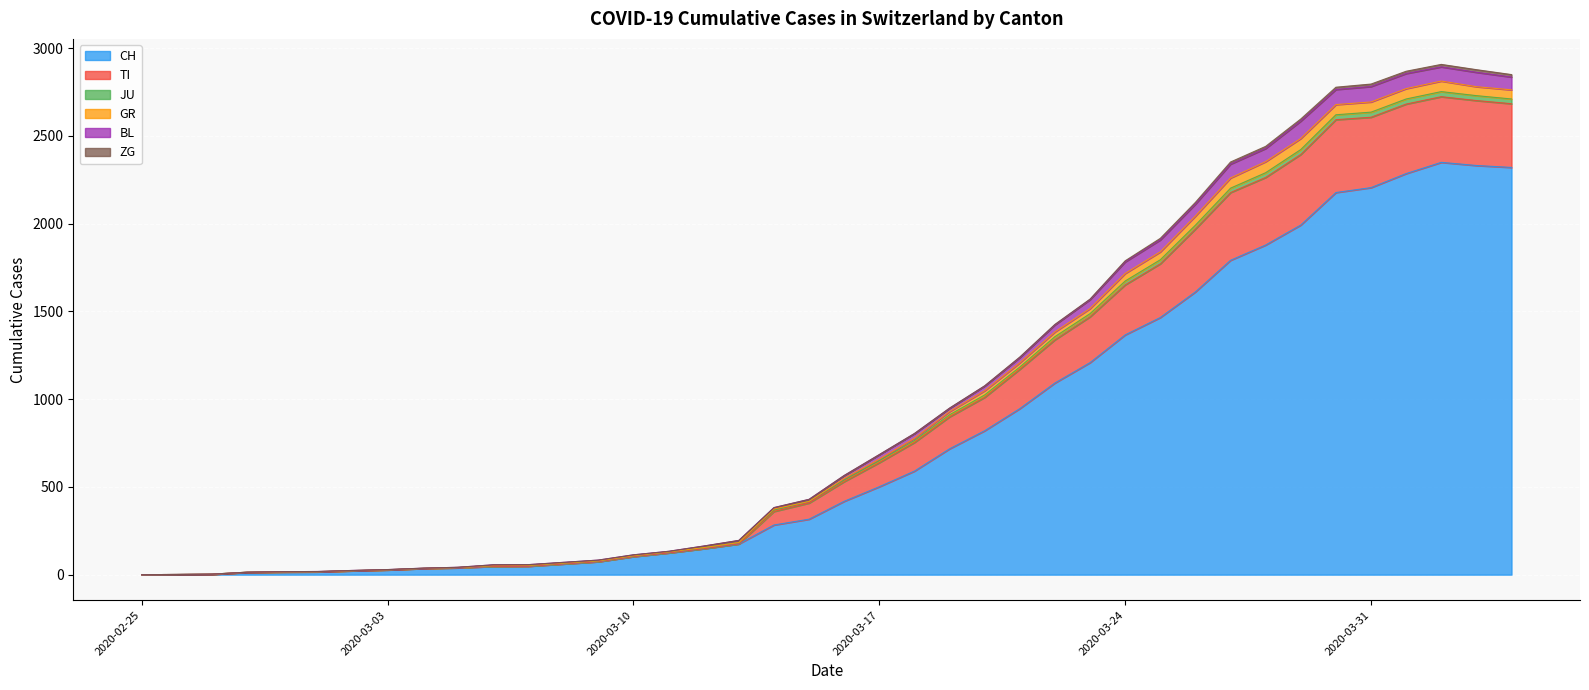

What is the highest value of the CH series?

2349